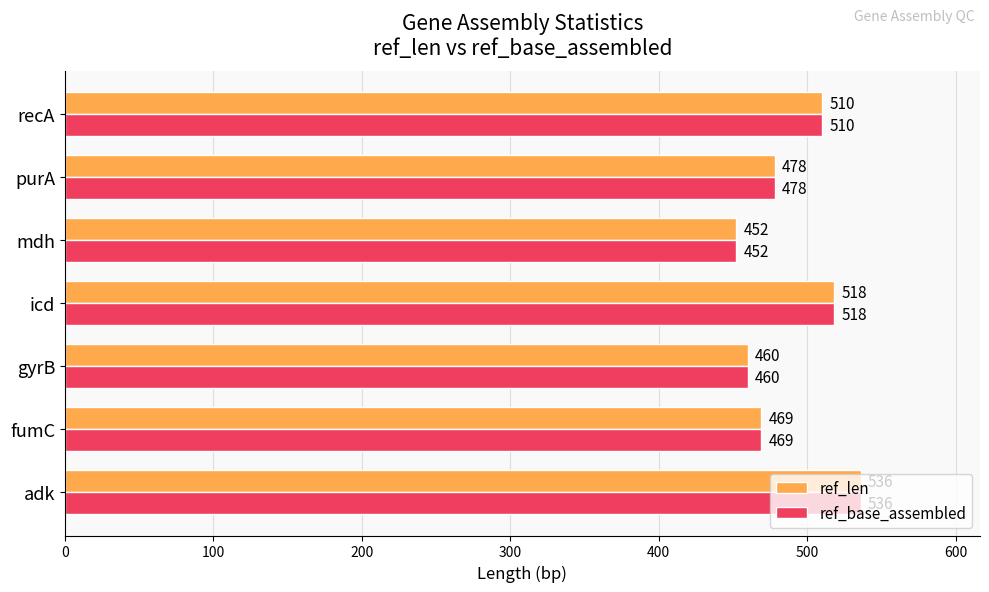

At which label is ref_len closest to 494?

purA